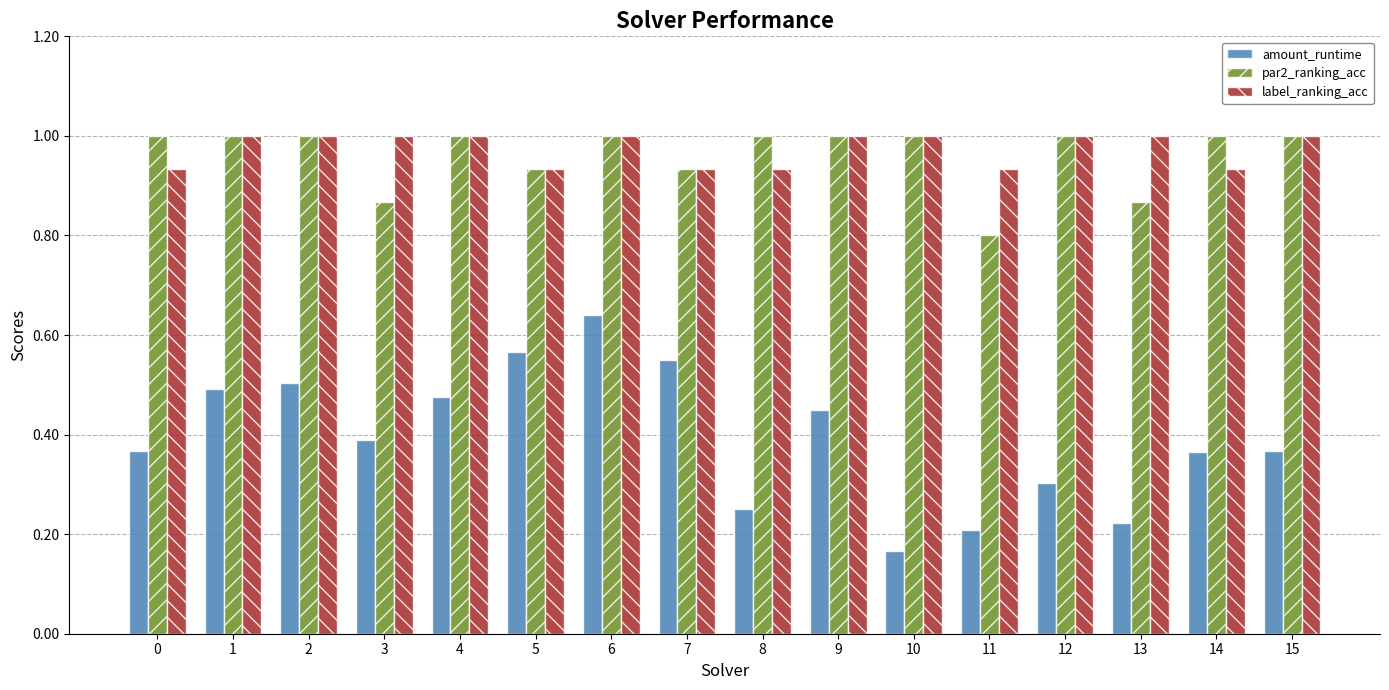

What is the total value across all series at 0?

2.3